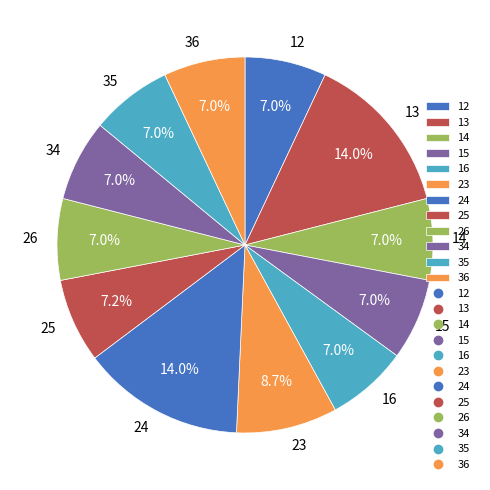

Does 23 represent more than half of the total?

No